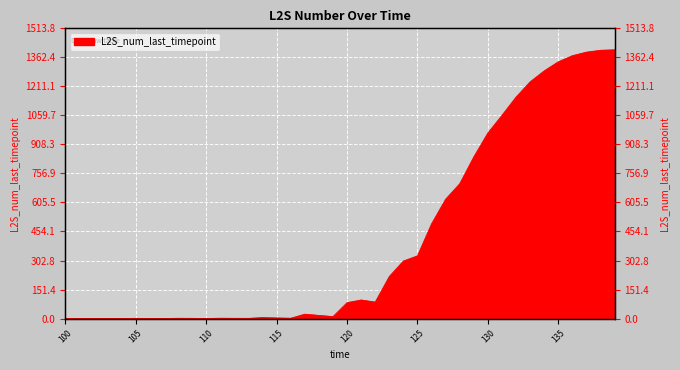

Which label corresponds to the smallest value in the chart?

100